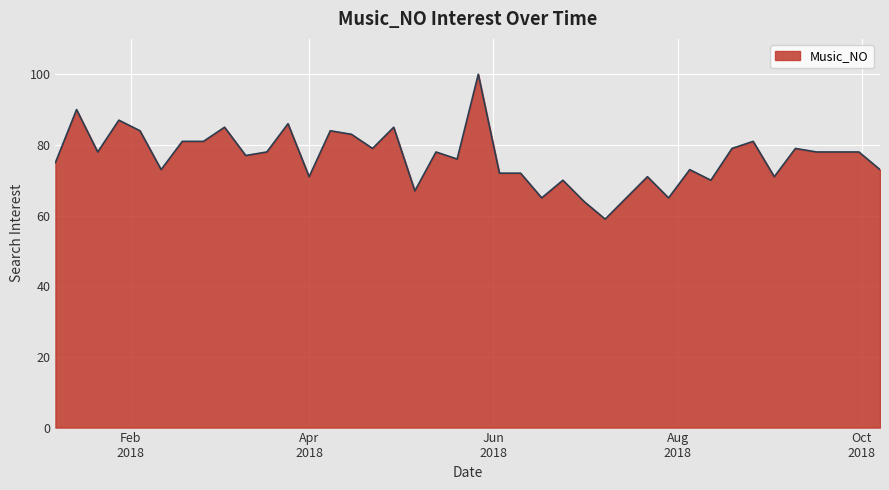

Count the number of data series in this chart.

1